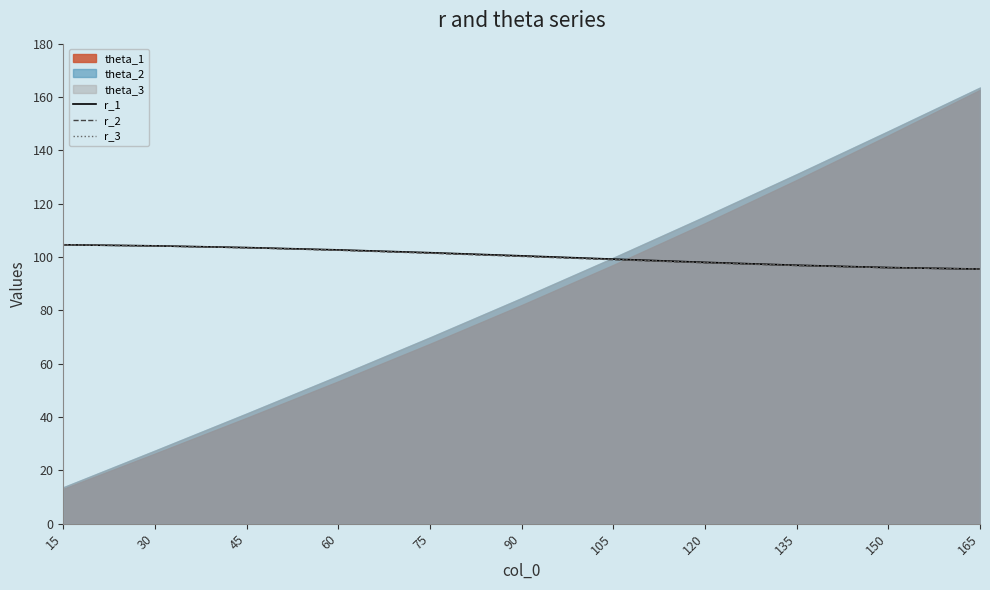

What is the maximum value for r_2?

104.6